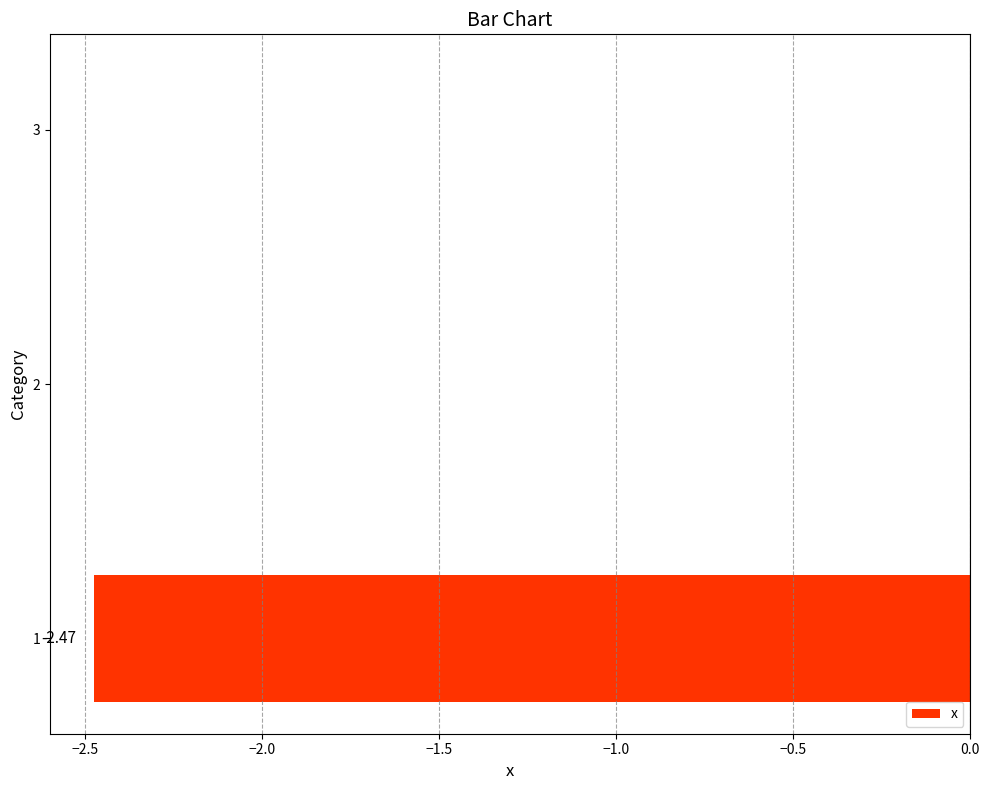

What is the change in value from 1 to 2?

+2.5